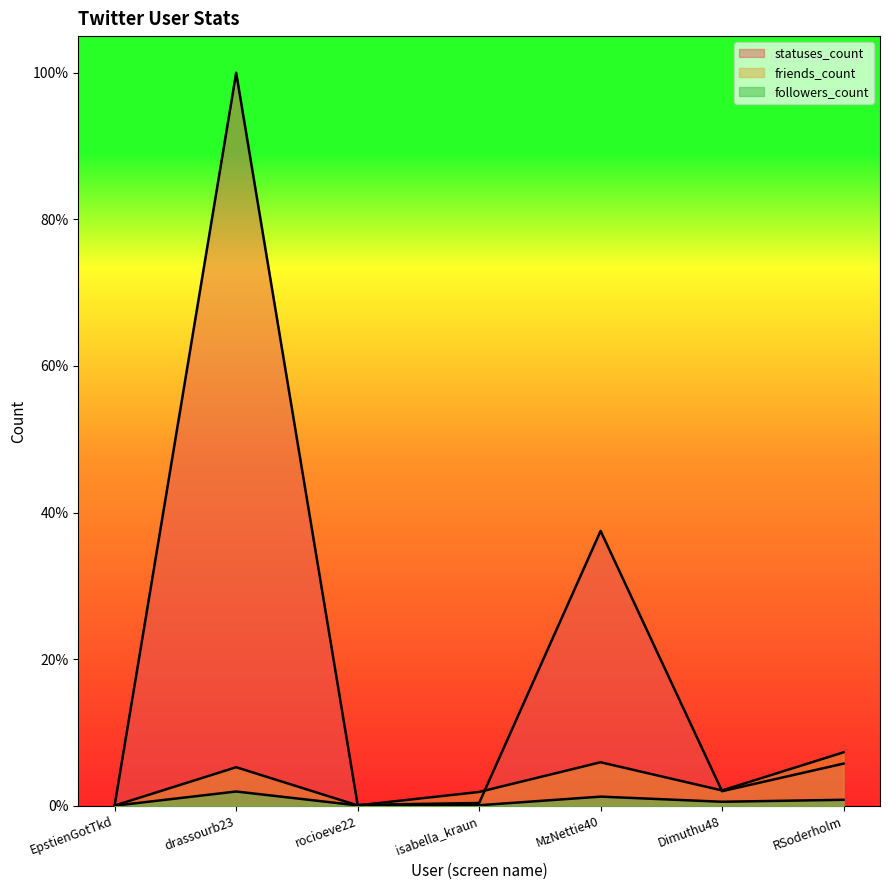

Which category has the lowest value in the statuses_count series?

EpstienGotTkd